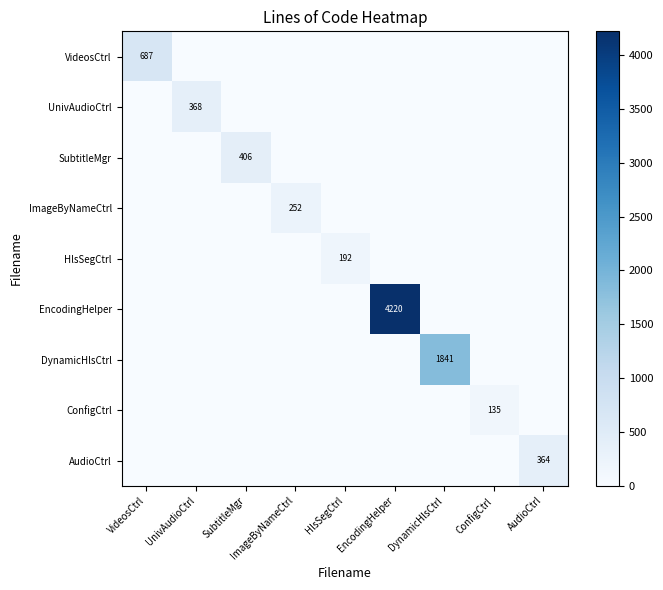

True or false: ConfigCtrl has a value of 135 at ConfigCtrl.

True